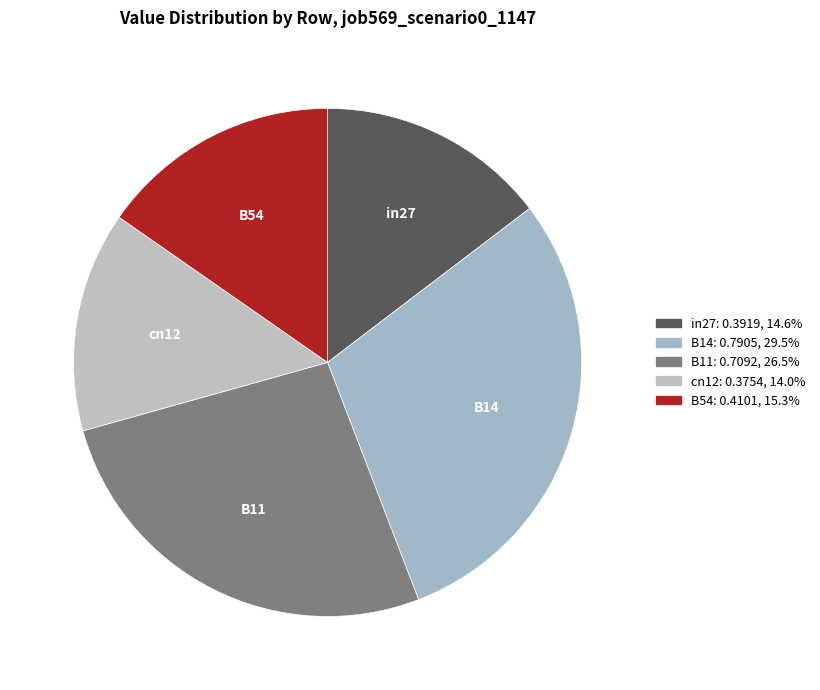

Which category has the smallest portion of the pie?

cn12